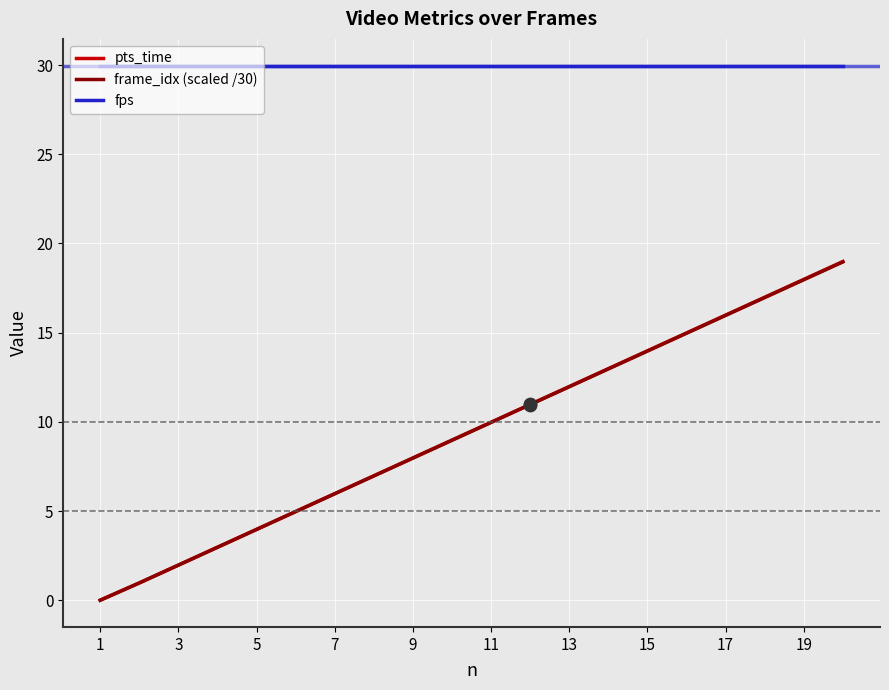

Which series has the widest spread of values?

pts_time